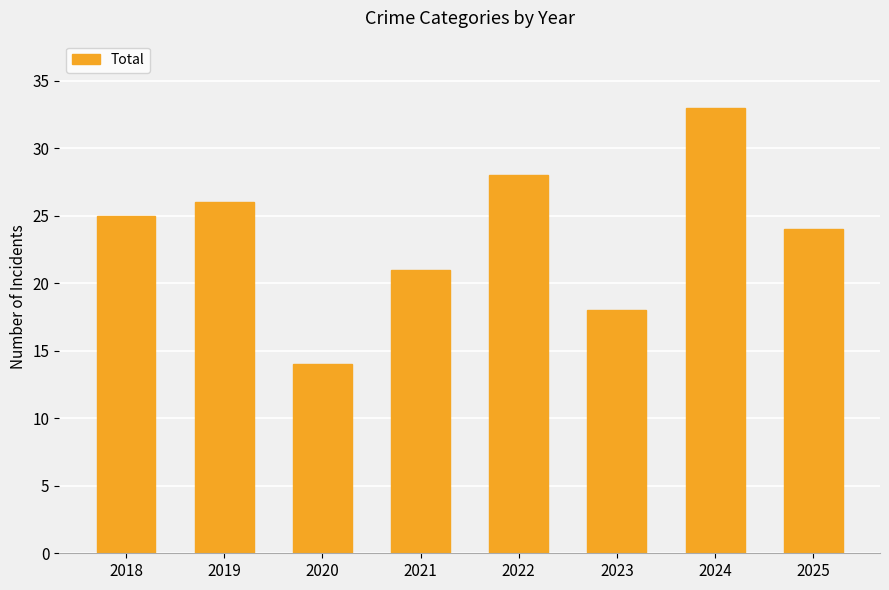

The value at 2020 is 9. True or false?

False